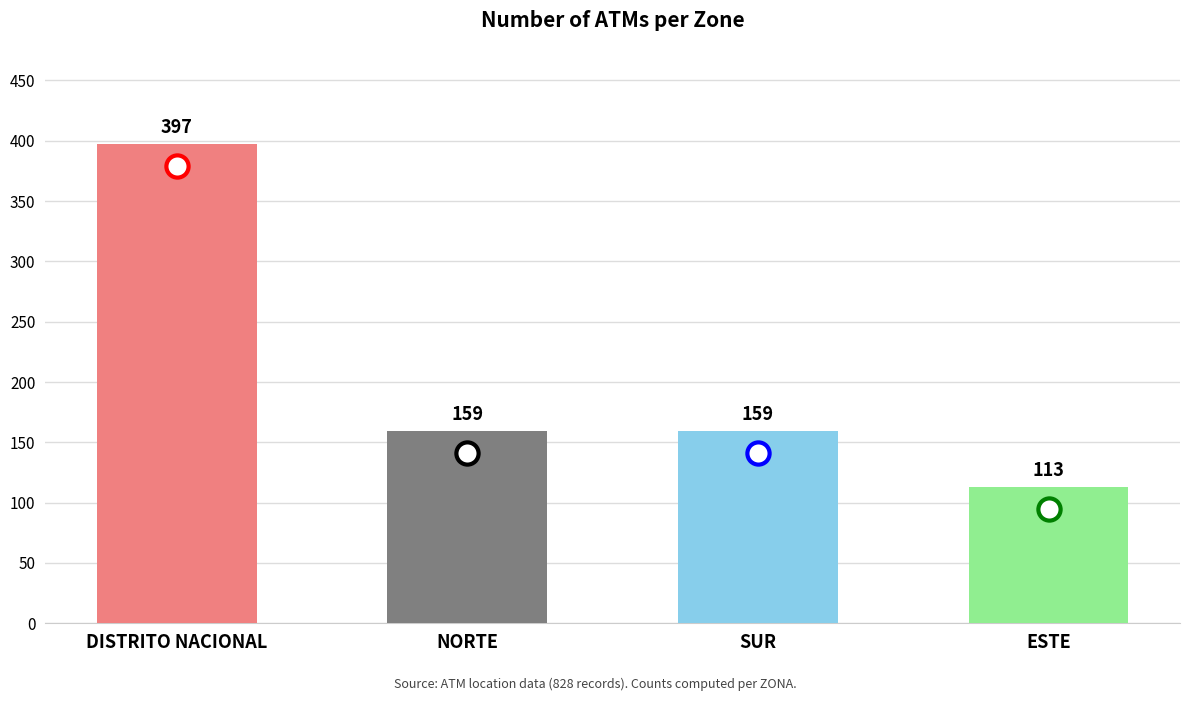

Approximately how many times larger is the value at NORTE compared to DISTRITO NACIONAL?

0.4